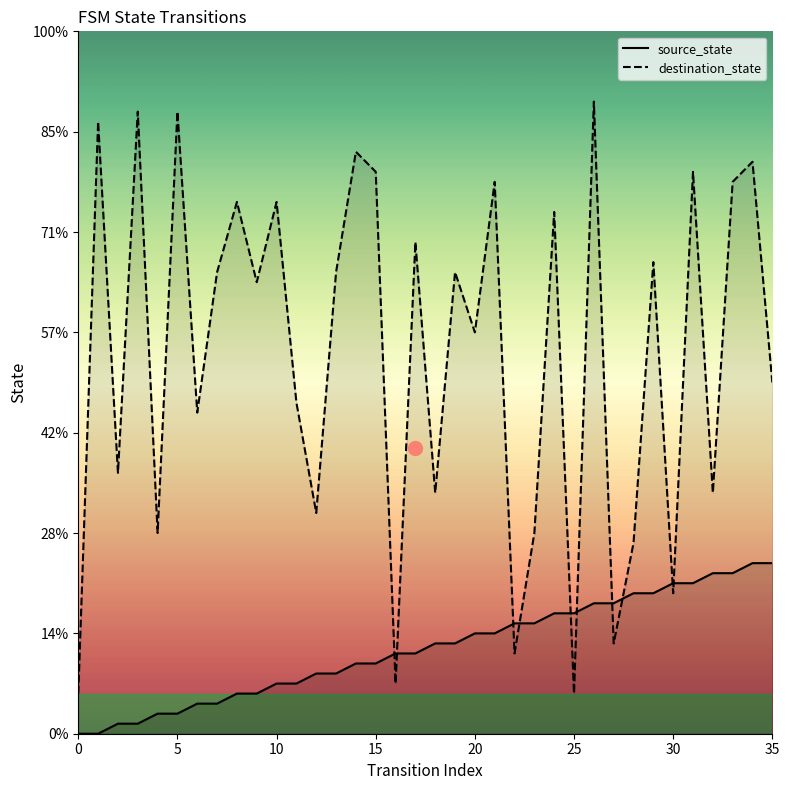

Does the chart have visible grid lines?

No